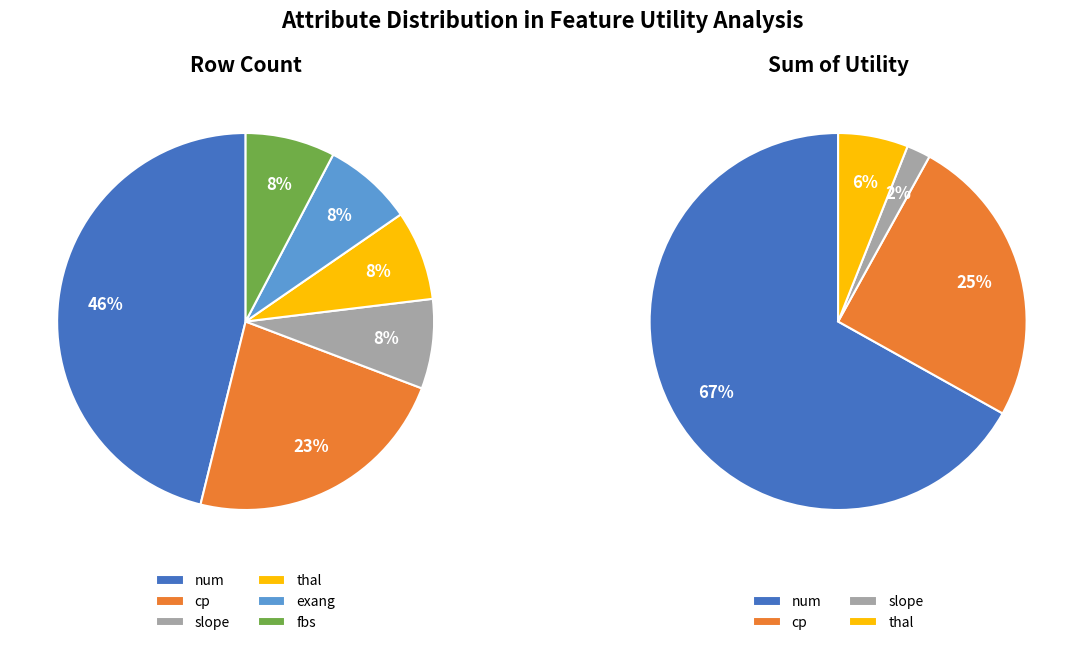

To the nearest percent, what is the combined percentage of fbs and cp?

31%